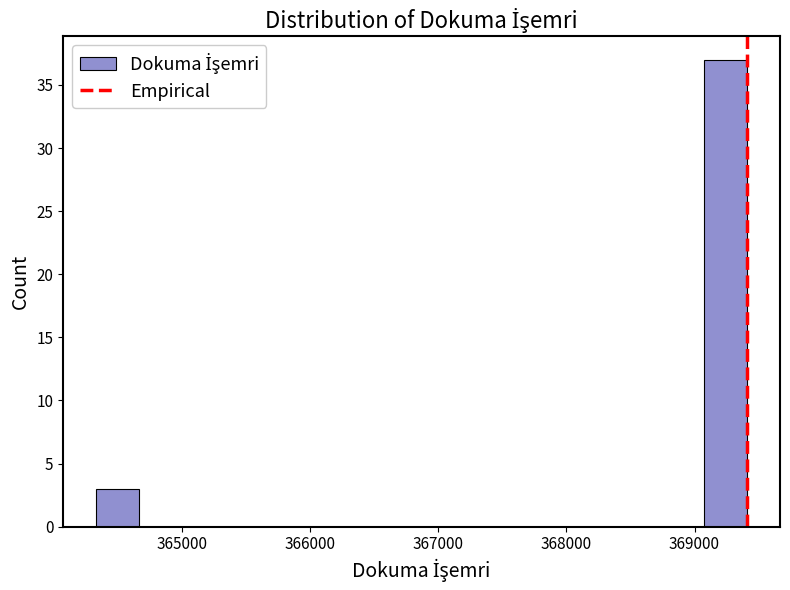

Read against the x-axis, roughly where is the centre of the tallest bar?

369200